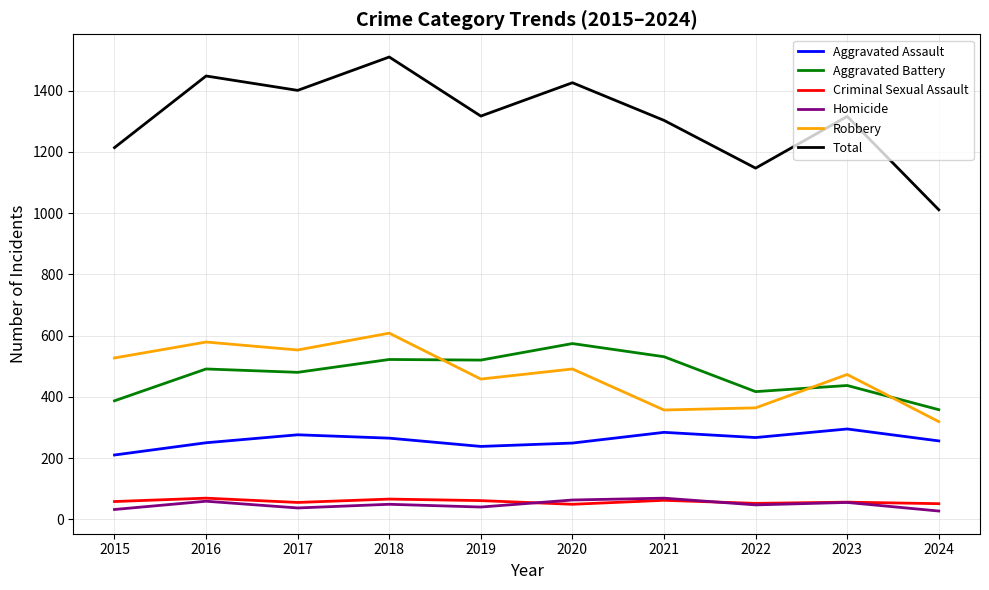

True or false: Aggravated Battery has a value of 782 at 2021.

False